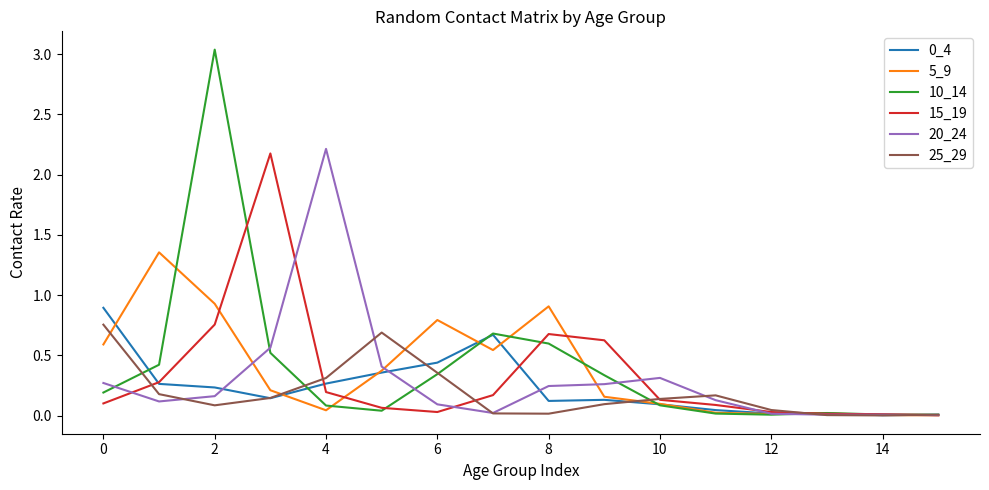

What is the difference between the maximum and minimum values in the 0_4 series?

0.9